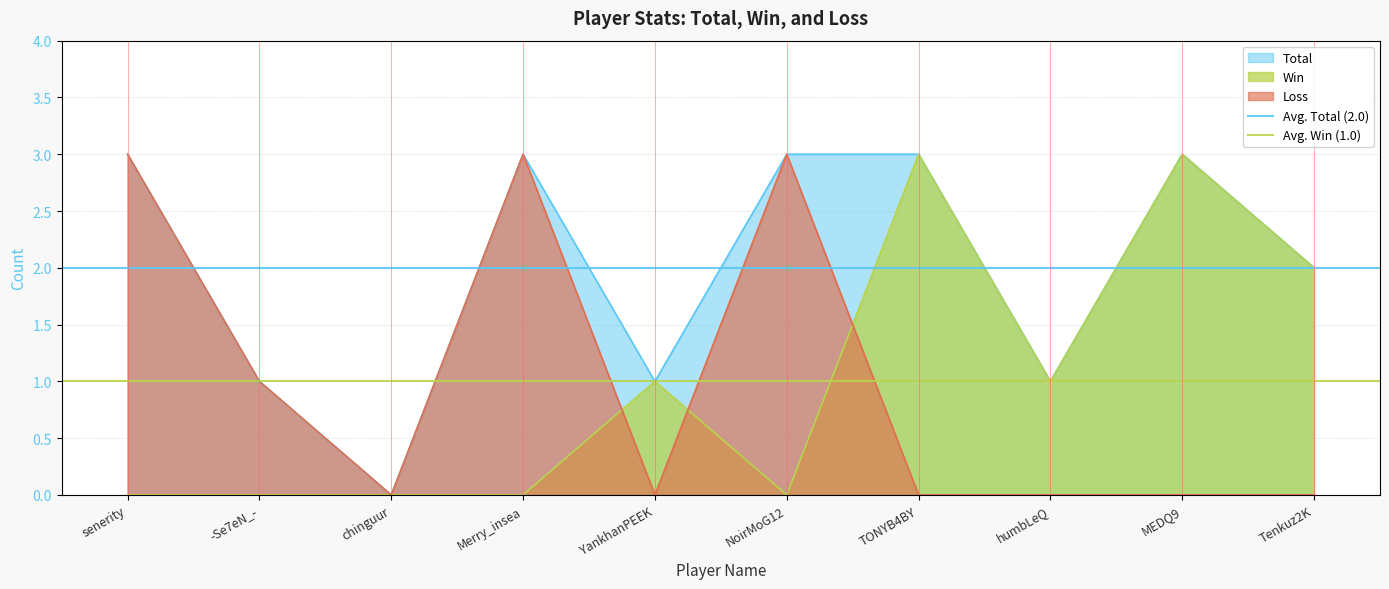

Is it true that Avg. Win (1.0) equals 1 at senerity?

True